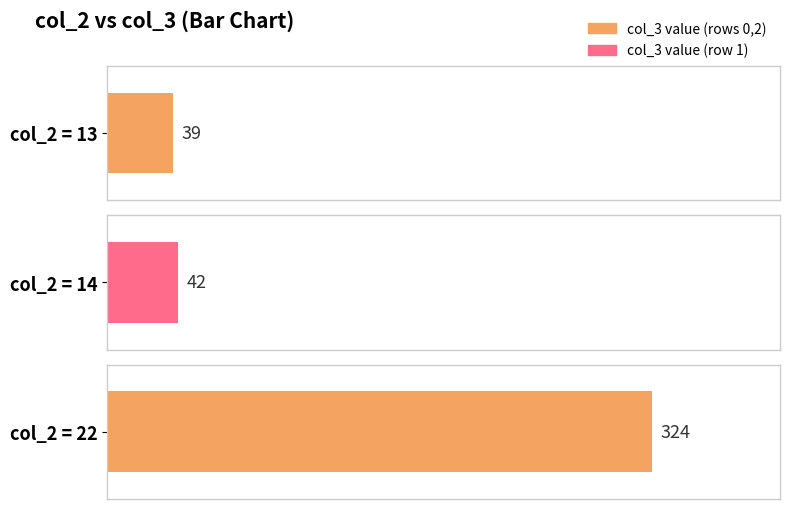

What is the difference between the values at 14 and 13?

3